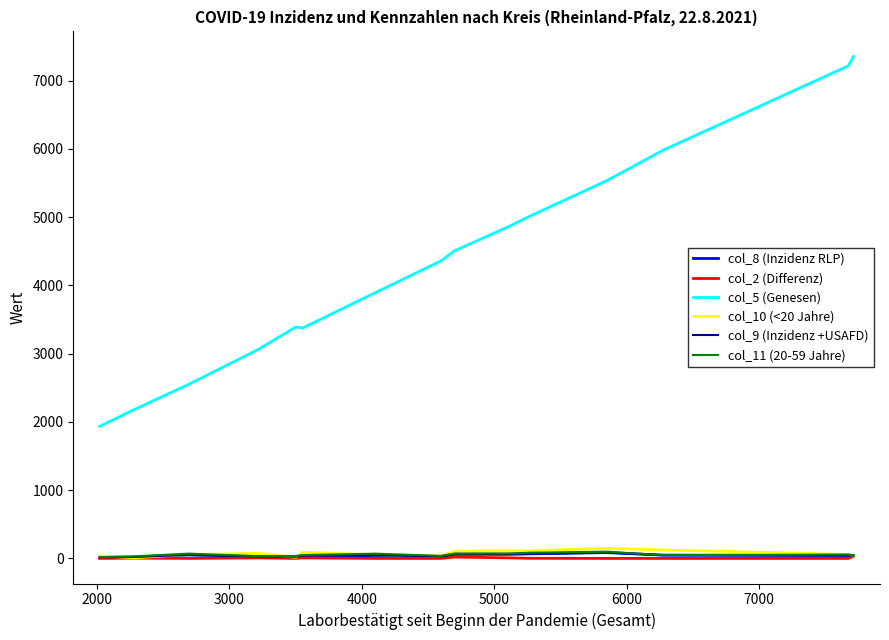

What is the average value of the col_2 (Differenz) series?

5.5